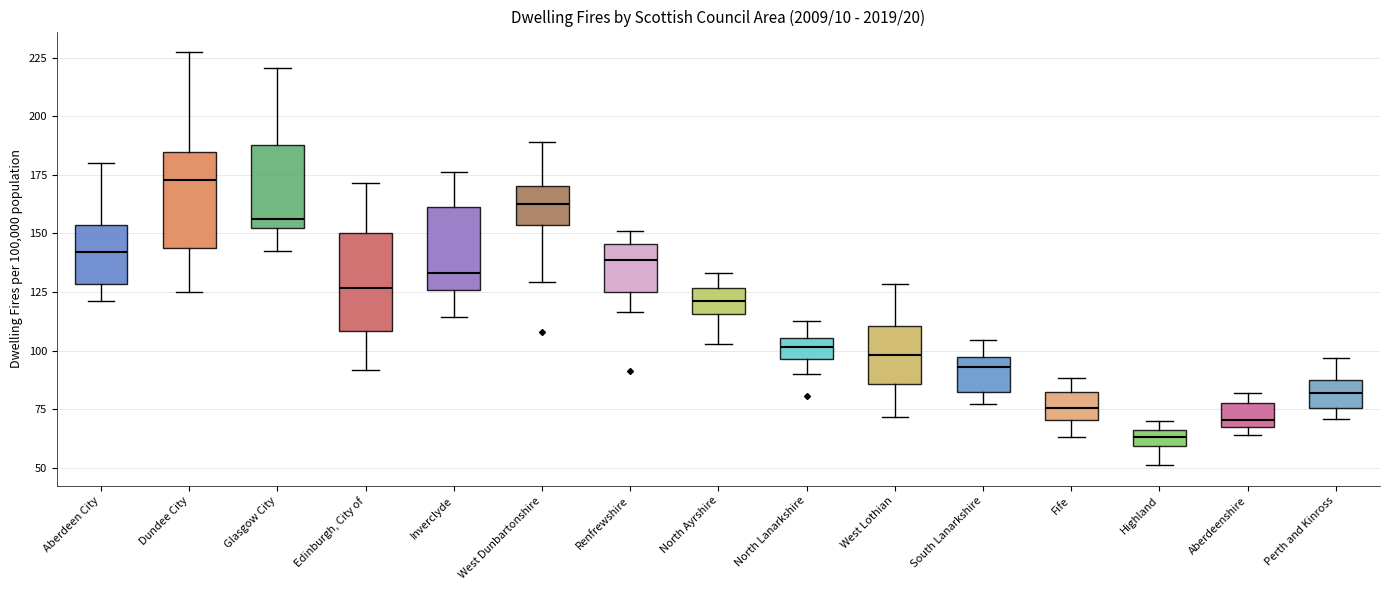

Where does the lower whisker of the box for Renfrewshire end on the y-axis? The values are not printed on the chart, so give them approximately, as read against the axis.

115